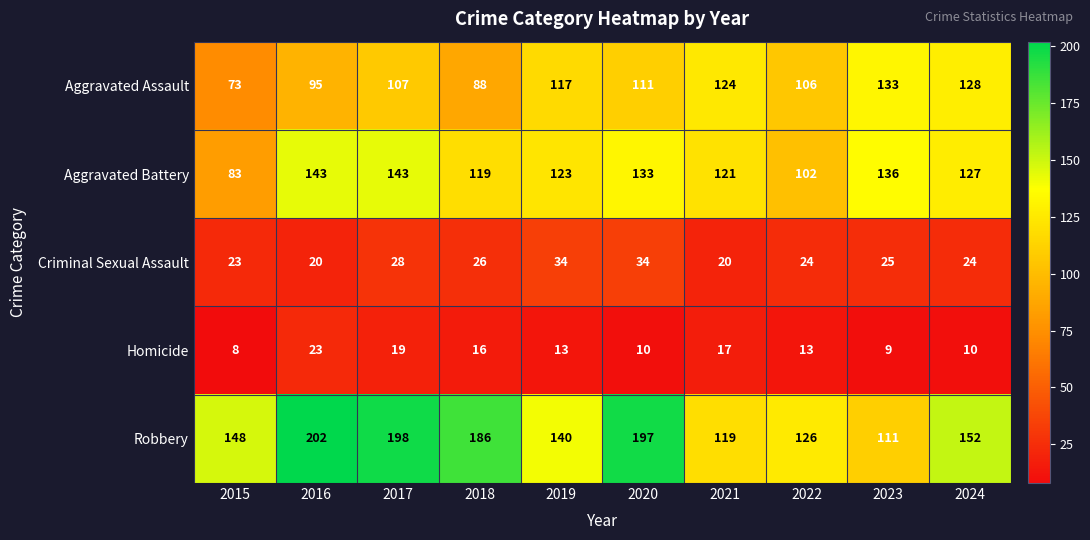

At which category is the sum across all series the highest?

2017